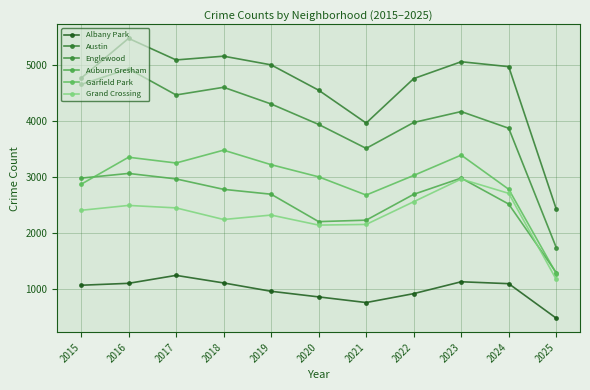

How many lines are shown in the chart?

6